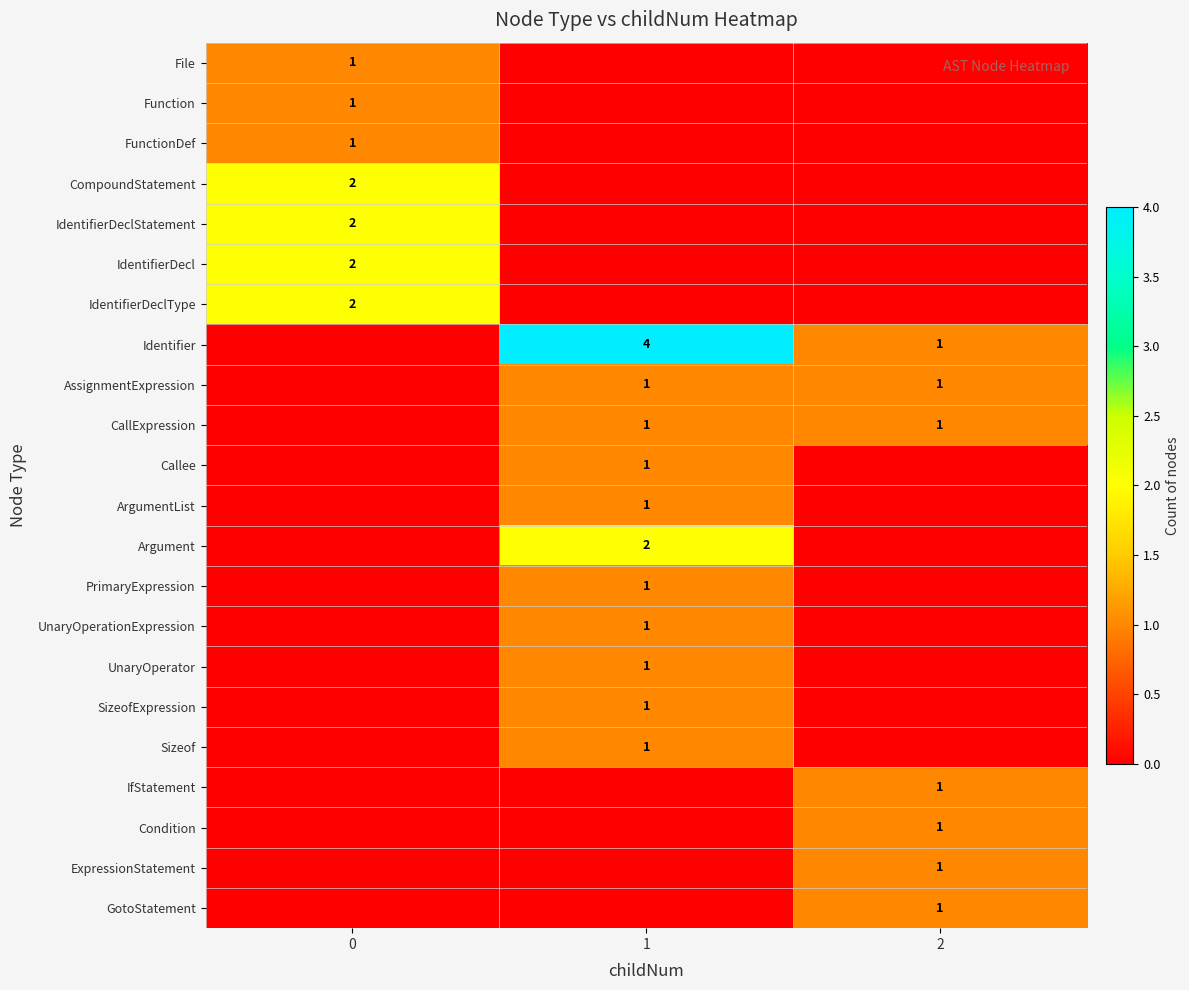

At which category is the sum across all series the highest?

1